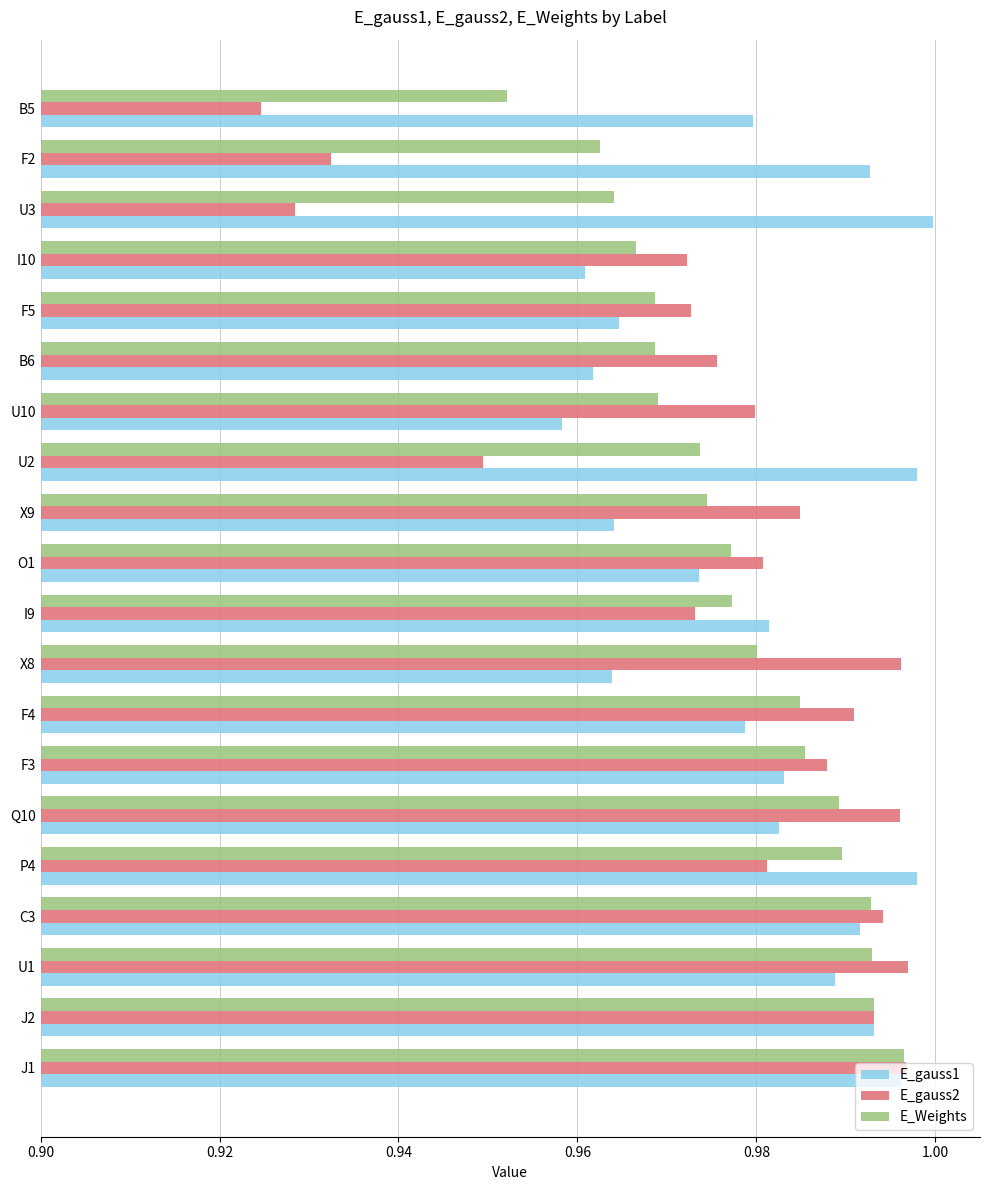

Which series has the widest spread of values?

E_gauss2